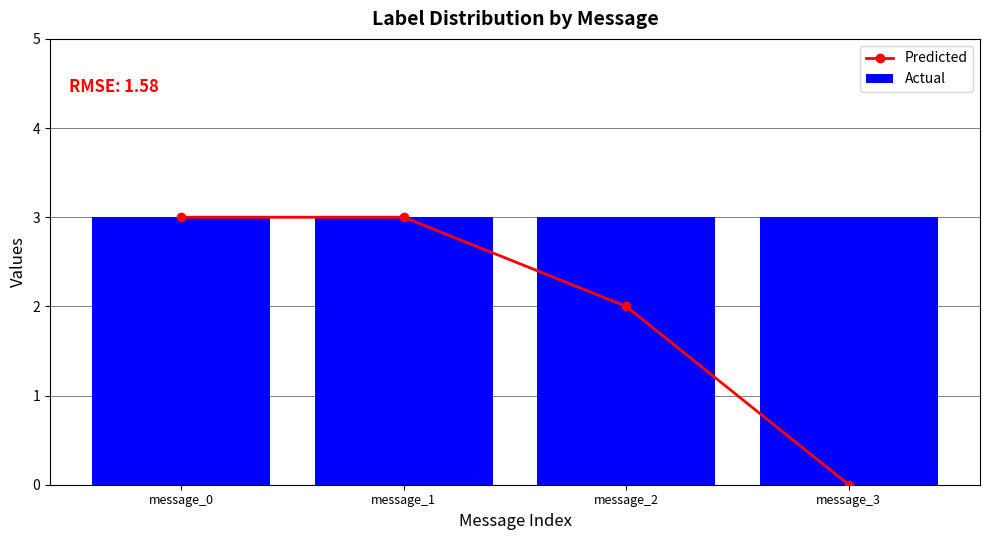

Rank the series at message_0 from highest to lowest value.

Predicted, Actual